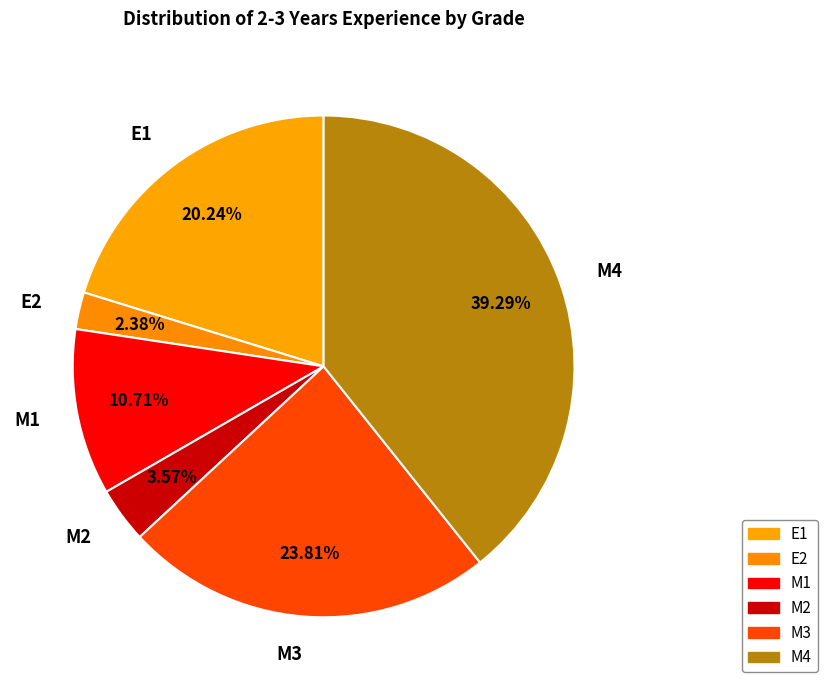

Rank the categories by value from lowest to highest.

E2, M2, M1, E1, M3, M4